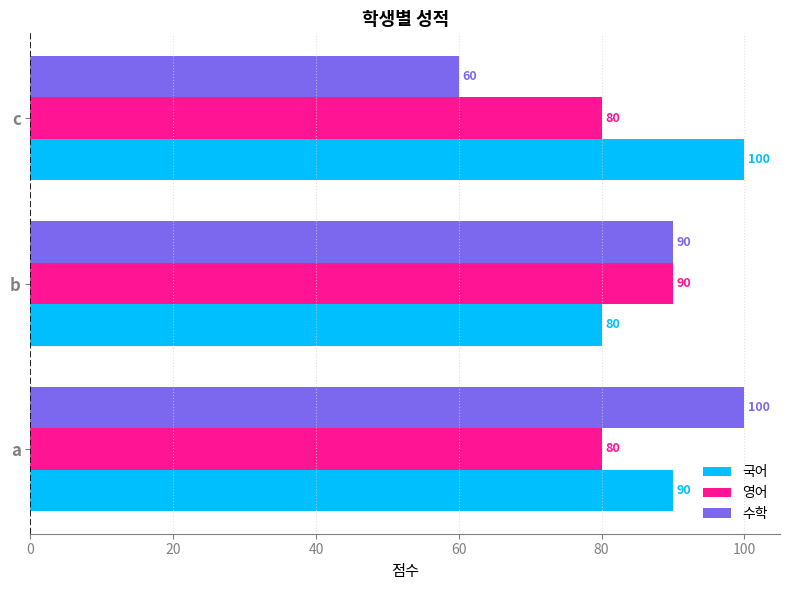

At a, list the series in order from smallest to largest.

영어, 국어, 수학